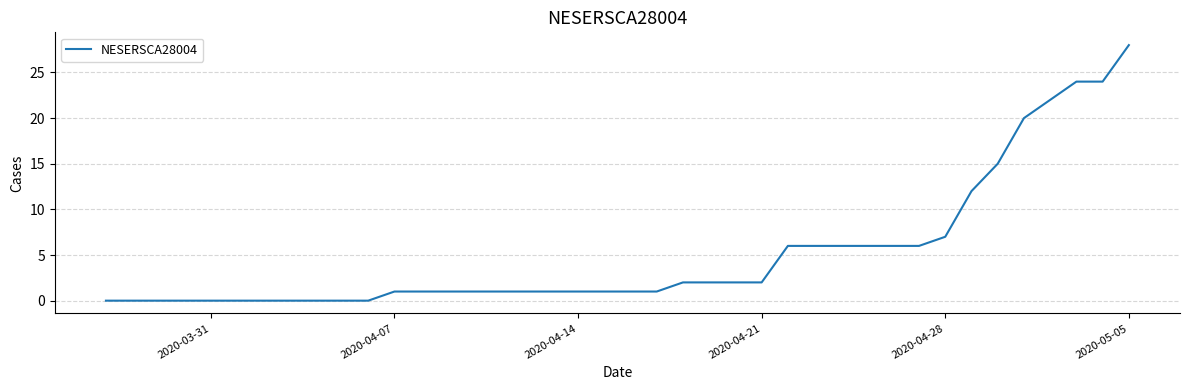

What is the greatest value displayed?

28